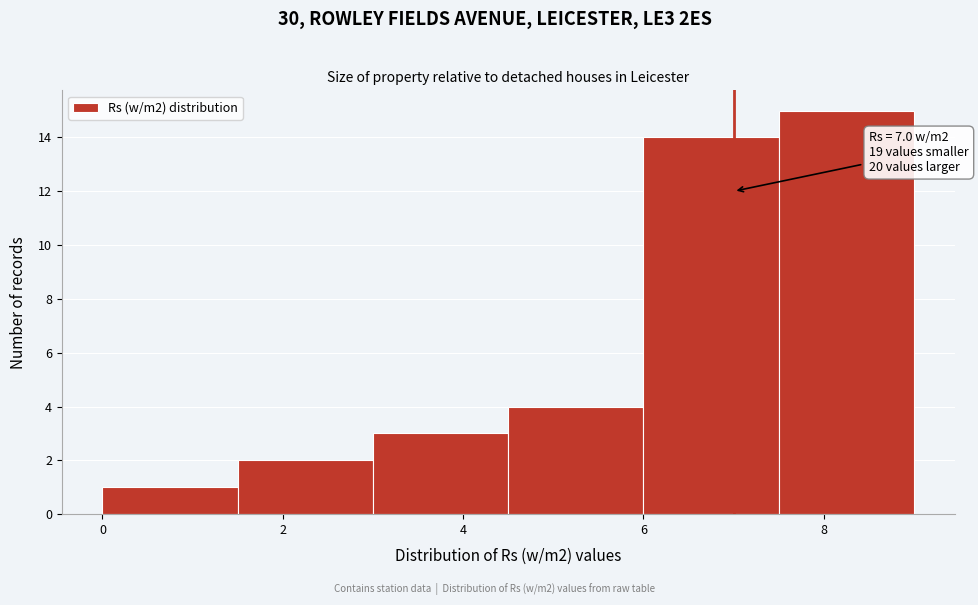

Which range on the x-axis has the tallest bar?

7.5 to 9.0